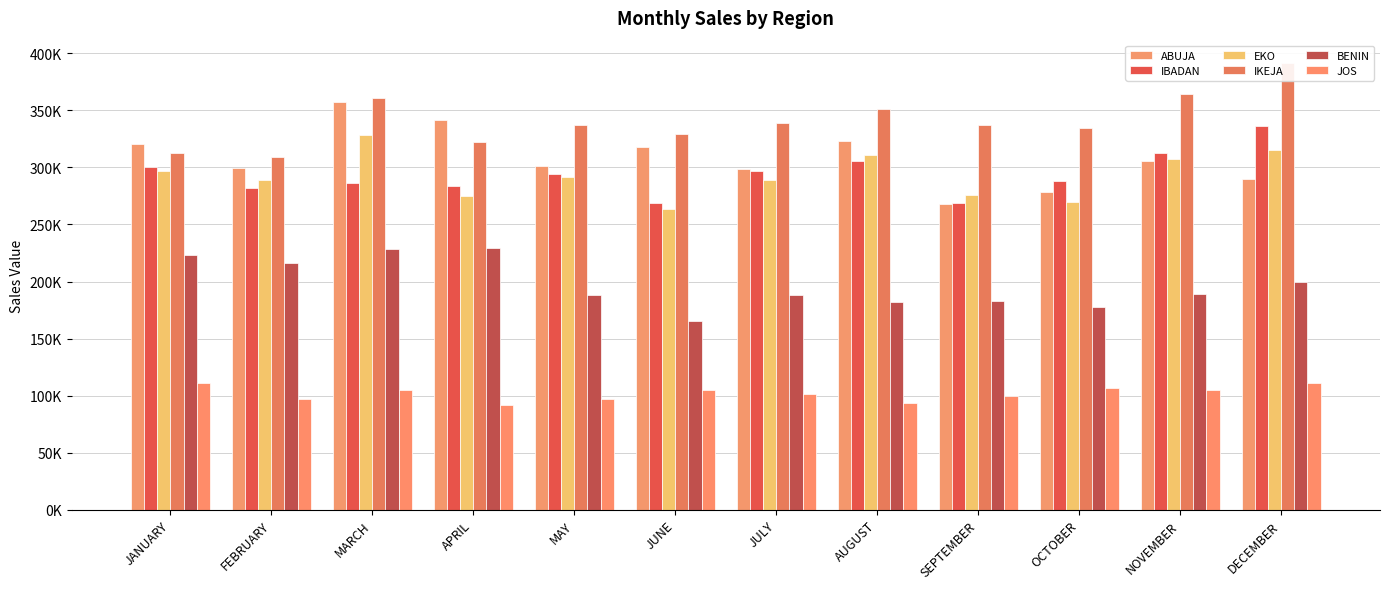

How many bars are there in each group?

6